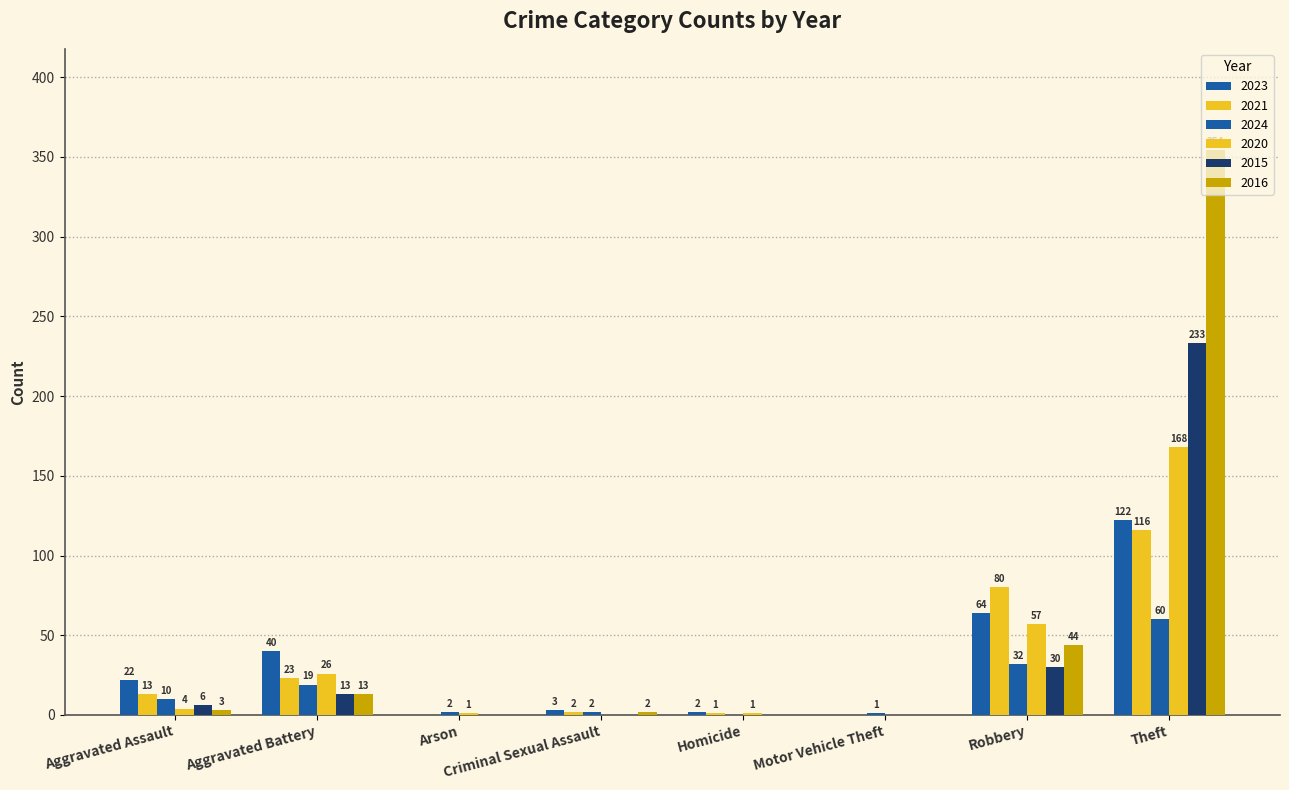

What is the label of the 2nd bar from the left?

Aggravated Battery